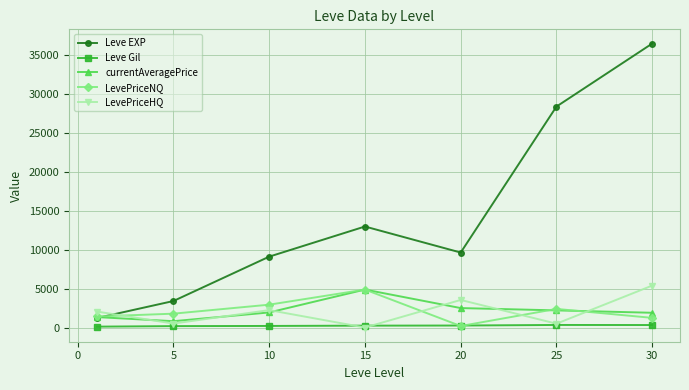

Which series ends up on top after the final intersection of LevePriceNQ and LevePriceHQ?

LevePriceHQ